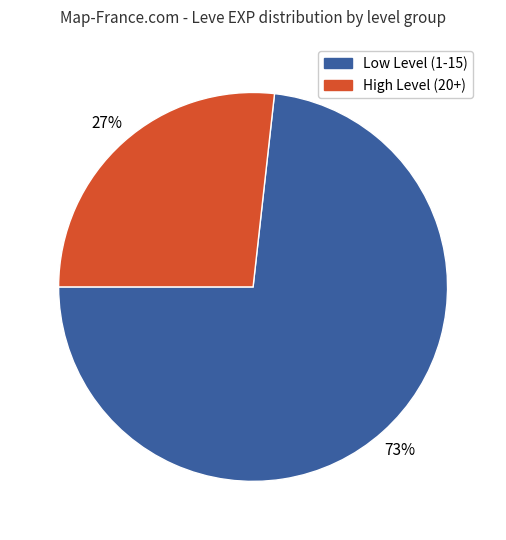

Is there any slice that represents more than half of the pie?

Yes